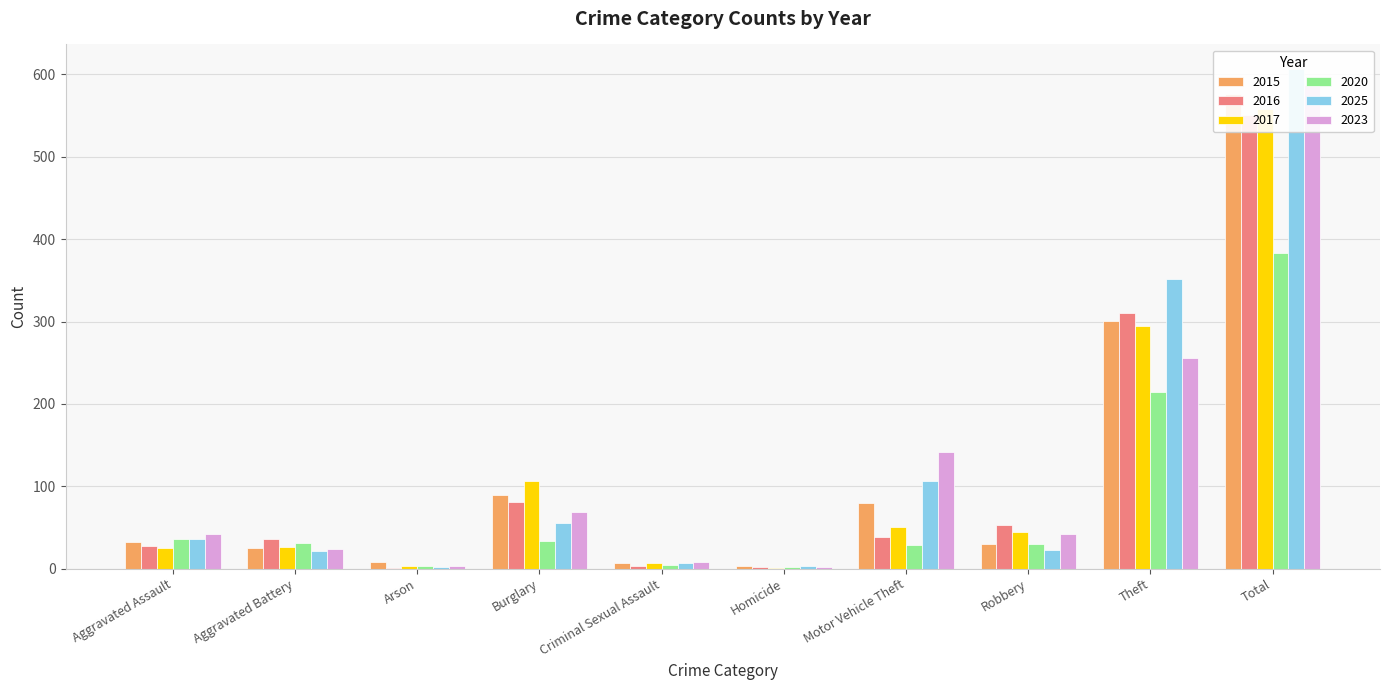

What is the label of the 7th bar from the right?

Burglary